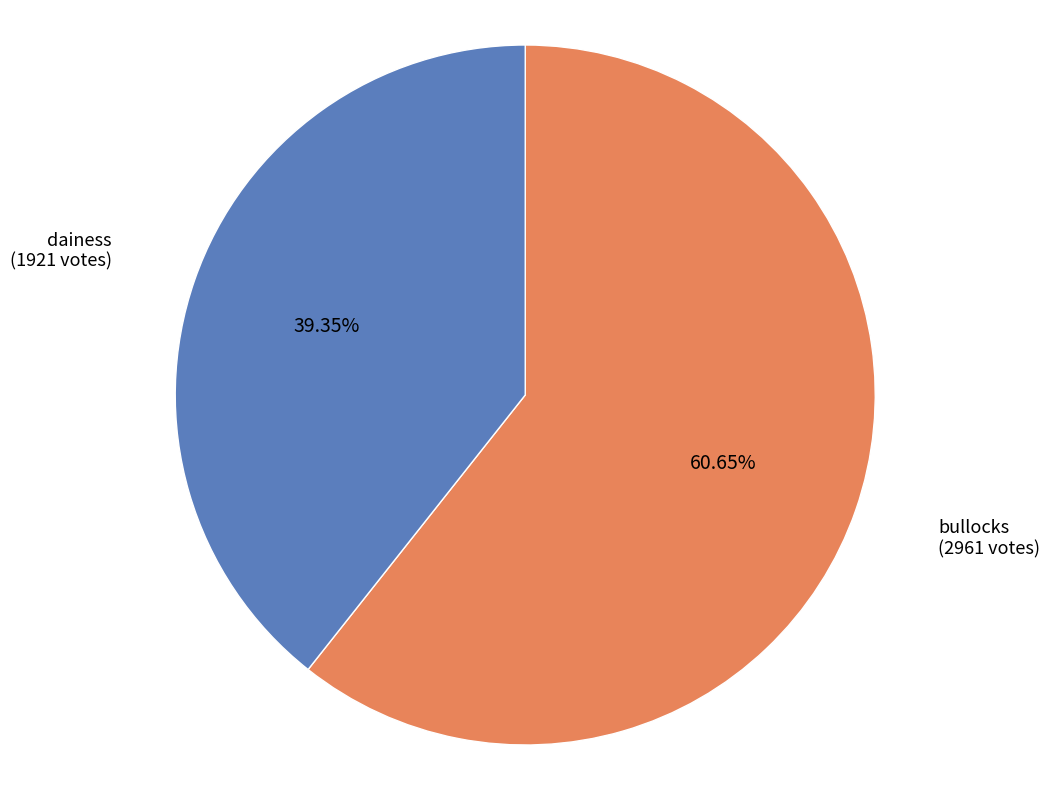

Is it true that bullocks is 49% of the pie?

False